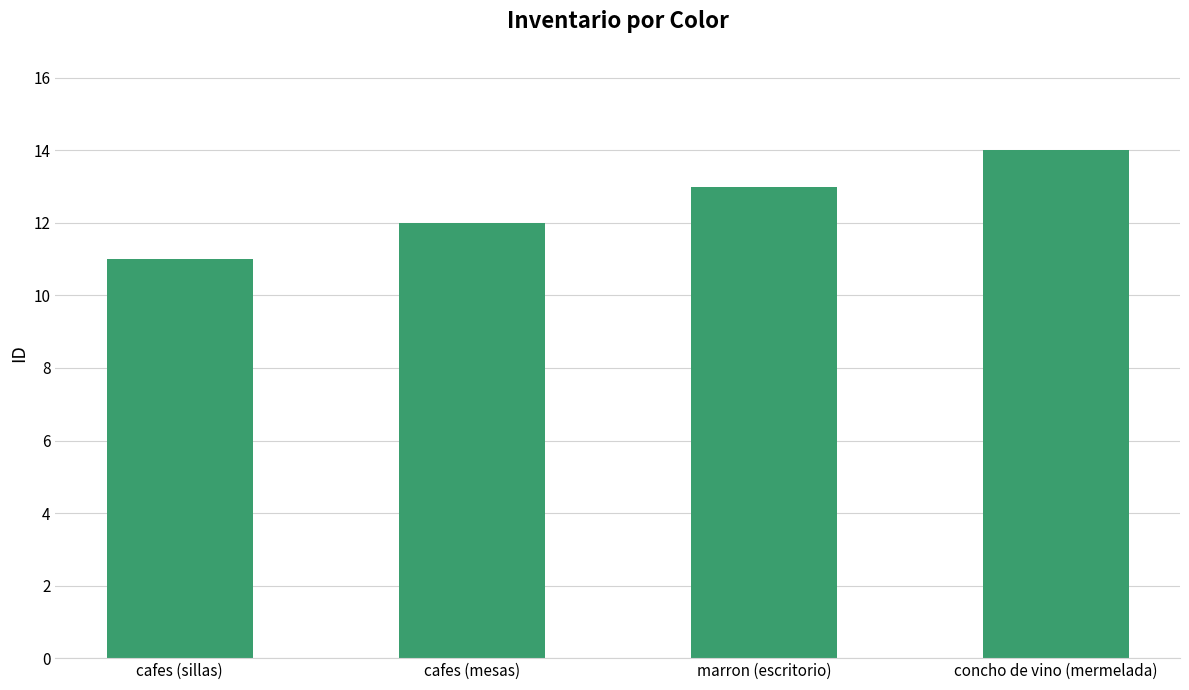

What is the label of the 4th bar from the right?

cafes (sillas)